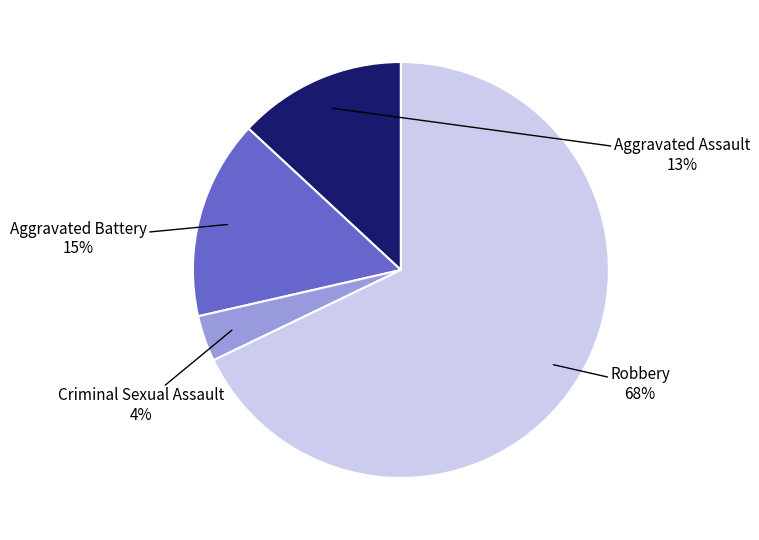

Does any single category account for the majority?

Yes